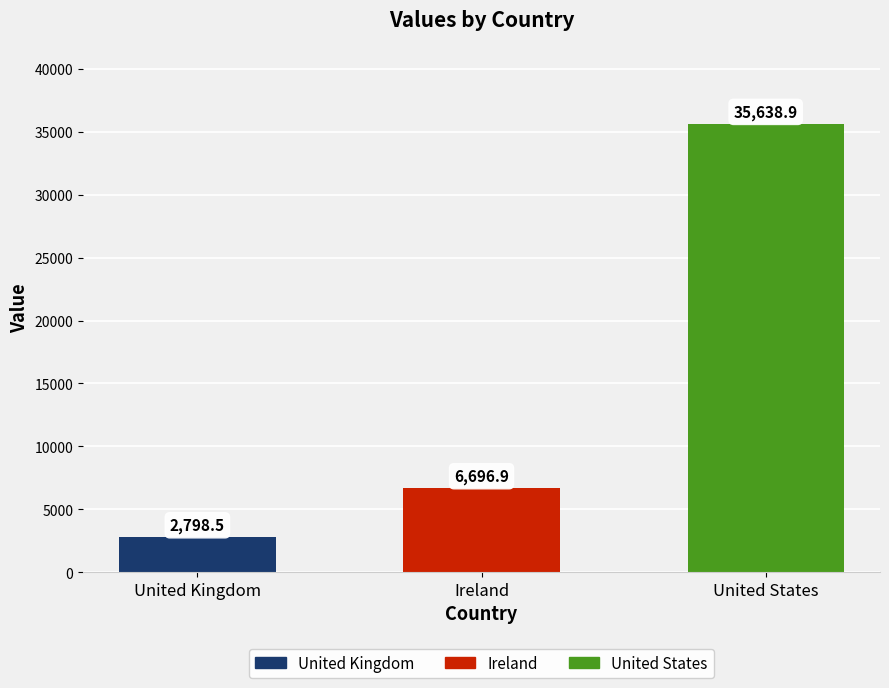

What value does the data have at United States?

35638.9